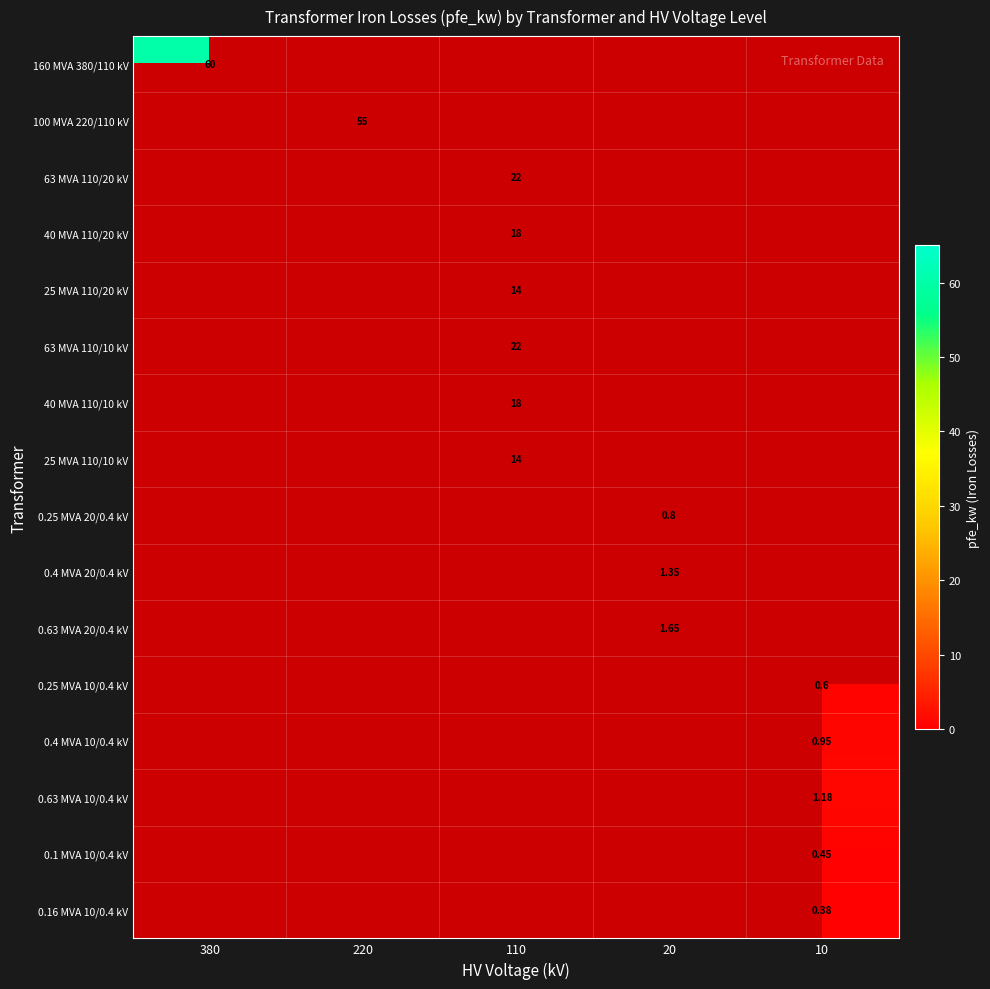

Which category has the highest value in the 40 MVA 110/10 kV series?

110